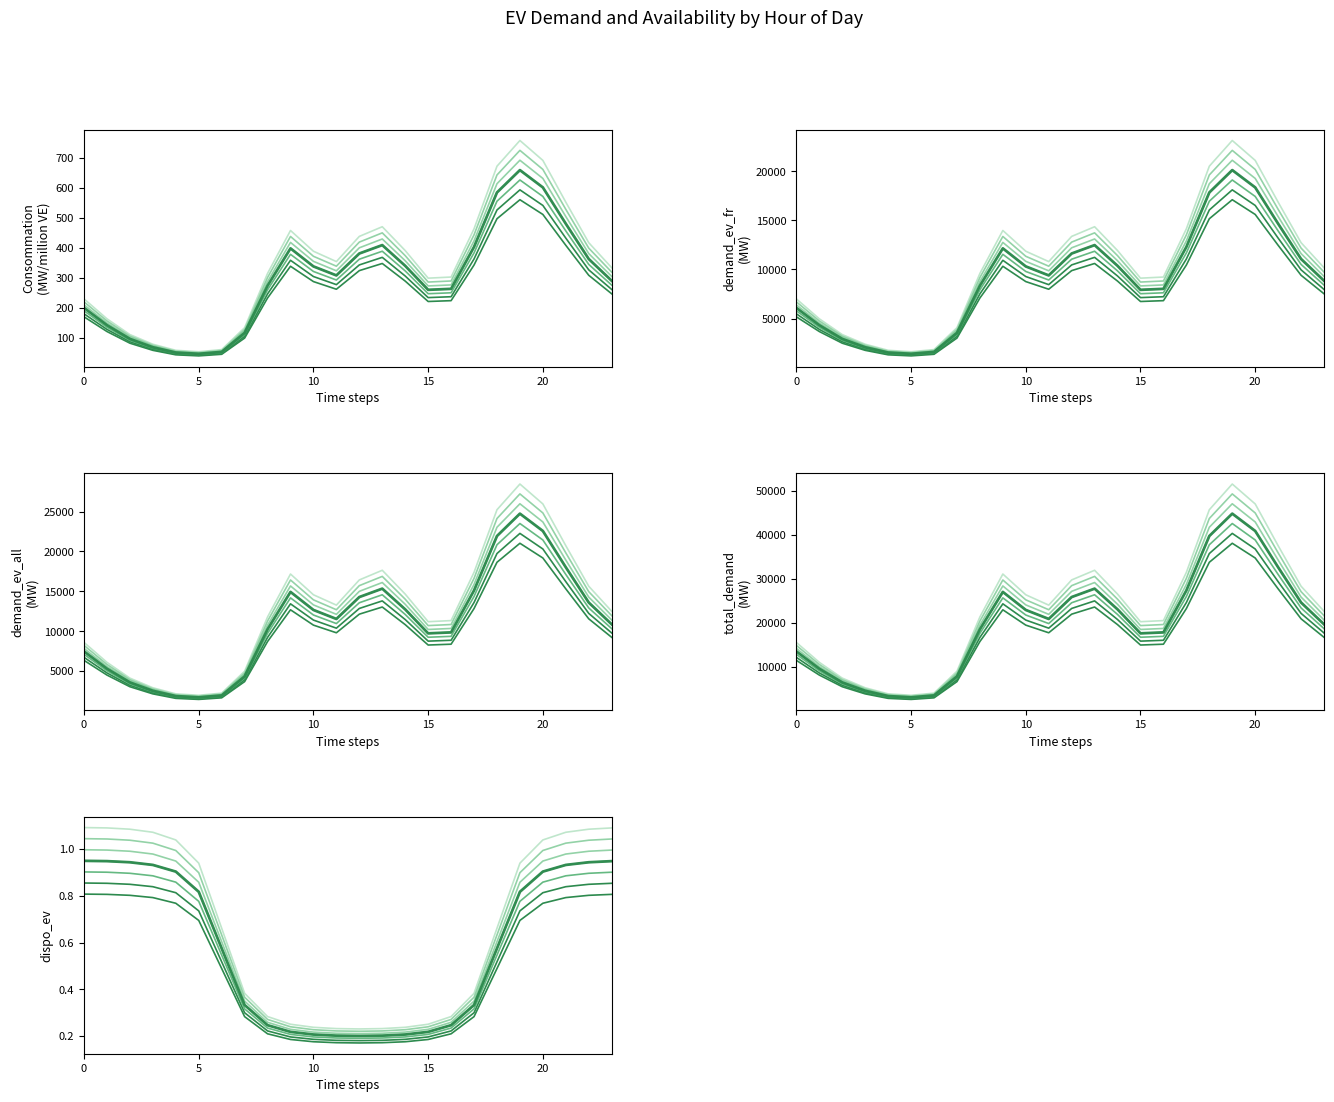

Where is the first local maximum for Consommation pour 1 millions de VE (MW)?

9